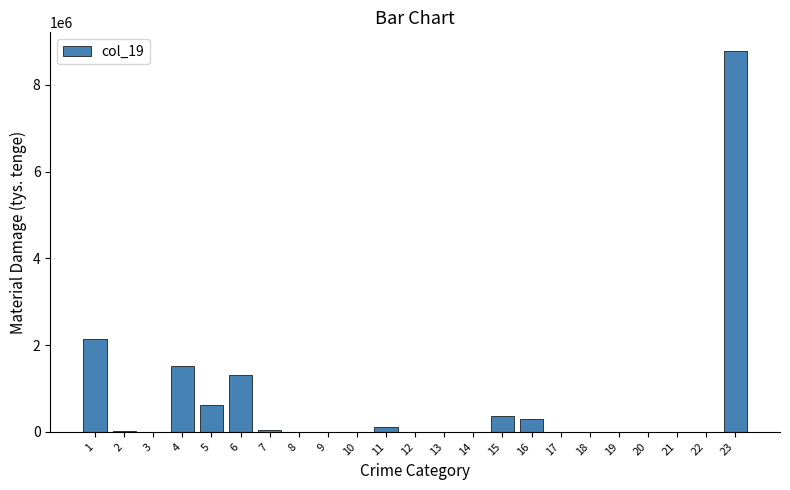

What is the sum of all values?

15201364.1